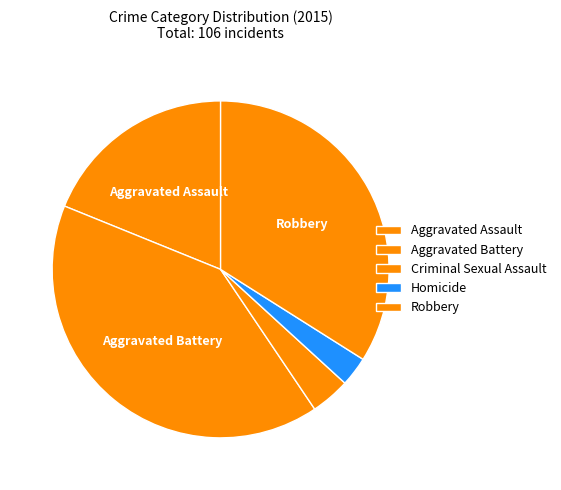

Rank the categories by value from highest to lowest.

Aggravated Battery, Robbery, Aggravated Assault, Criminal Sexual Assault, Homicide